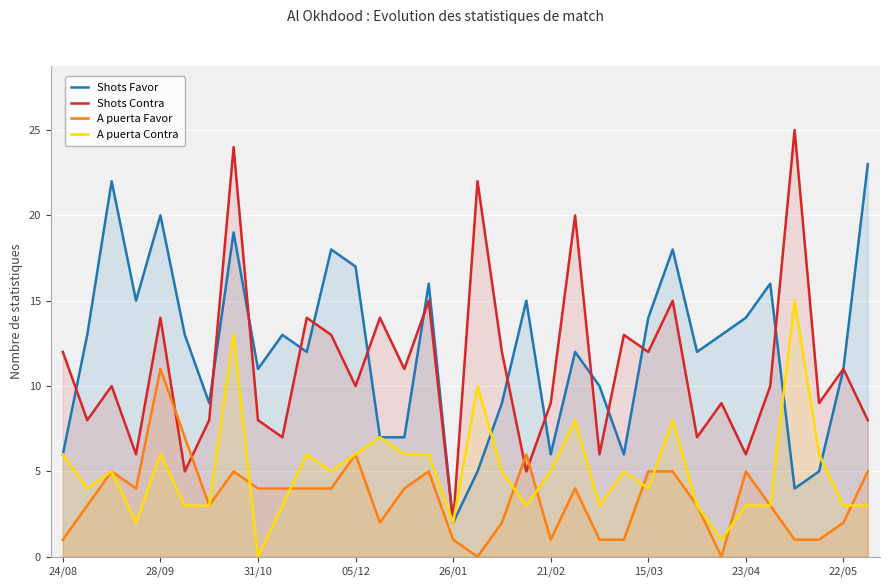

Rank the series by their maximum value, from highest to lowest.

Shots Contra, Shots Favor, A puerta Contra, A puerta Favor